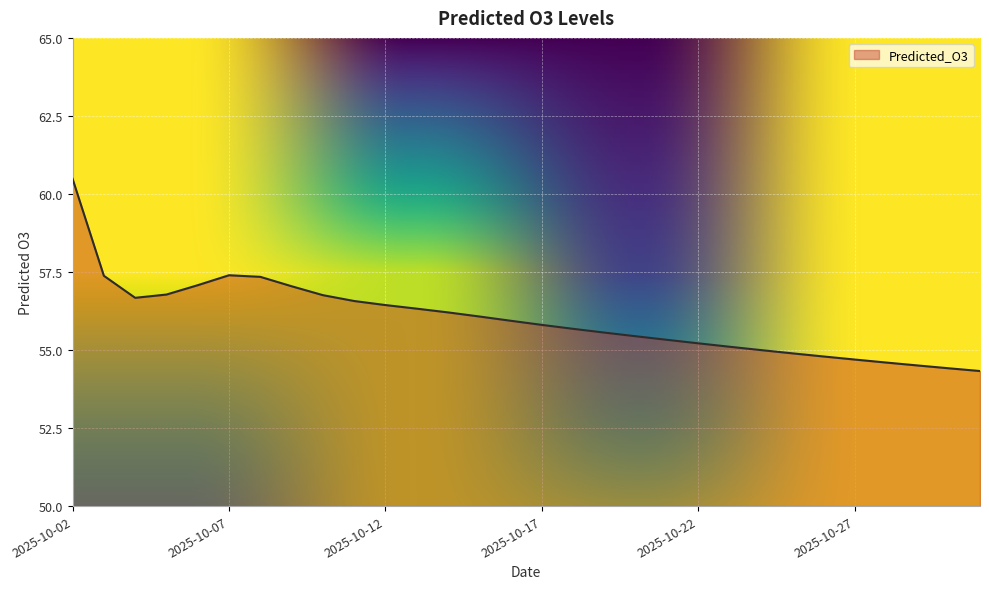

What is the difference between the maximum and minimum values?

6.2